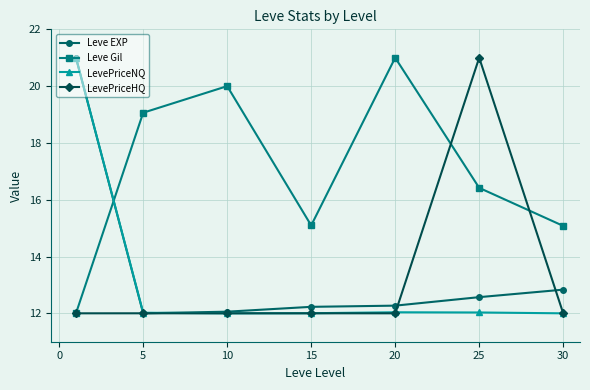

What are all the series names shown in the legend?

Leve EXP, Leve Gil, LevePriceNQ, LevePriceHQ